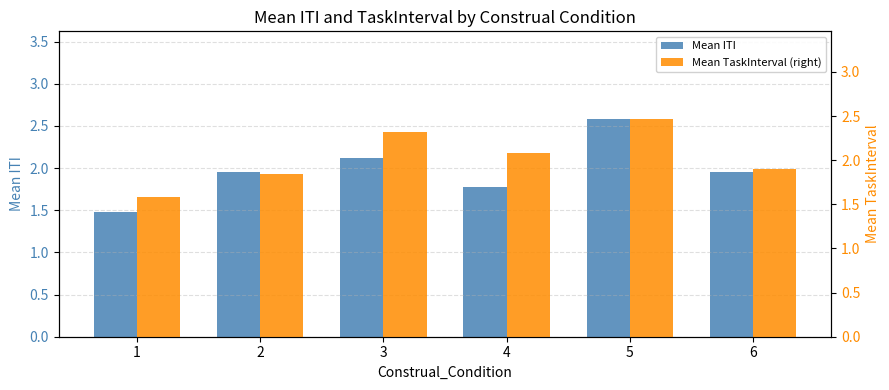

What is the spread (max minus min) of values at 2?

0.1